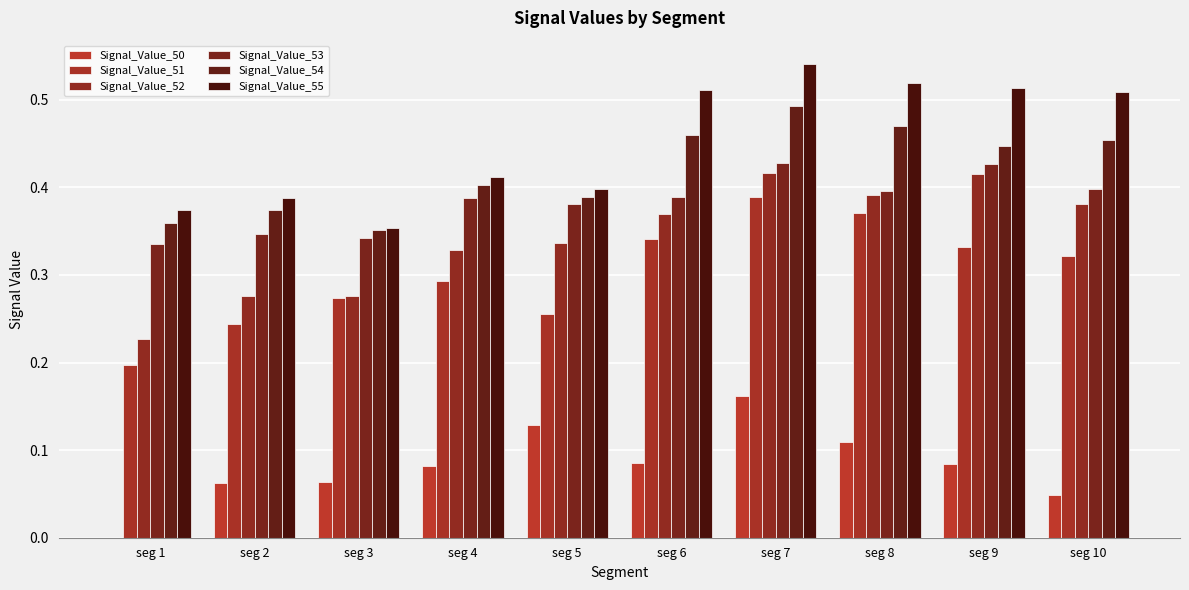

How many groups of bars are there?

10